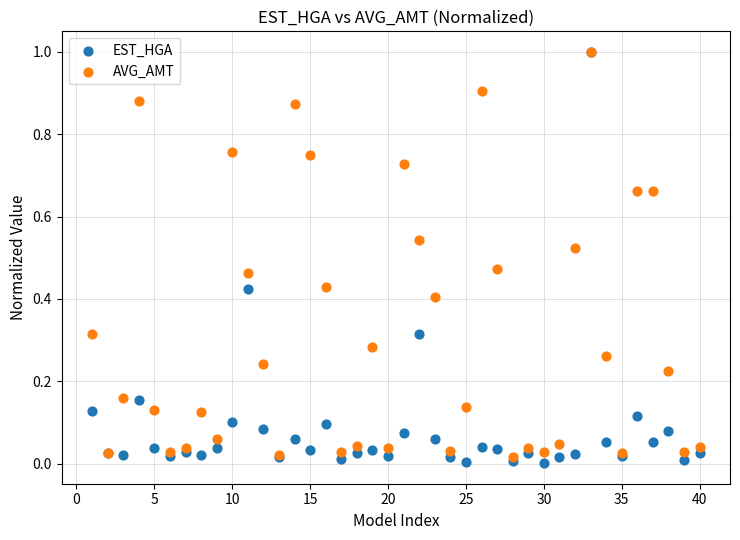

Which series has the largest Y range (max minus min)?

EST_HGA